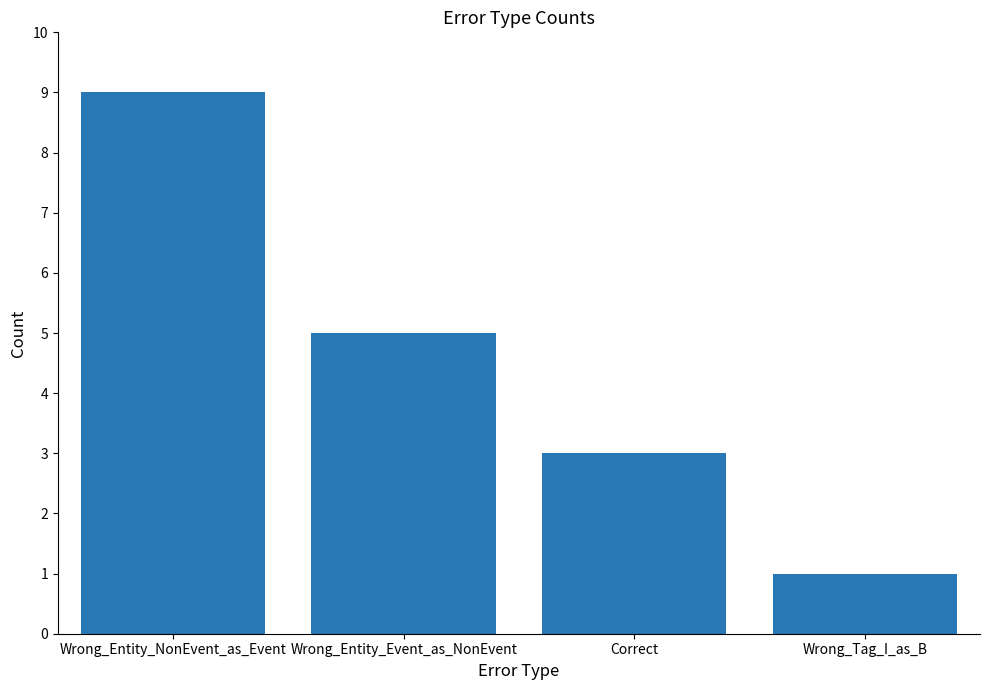

Does the chart contain any negative values?

No